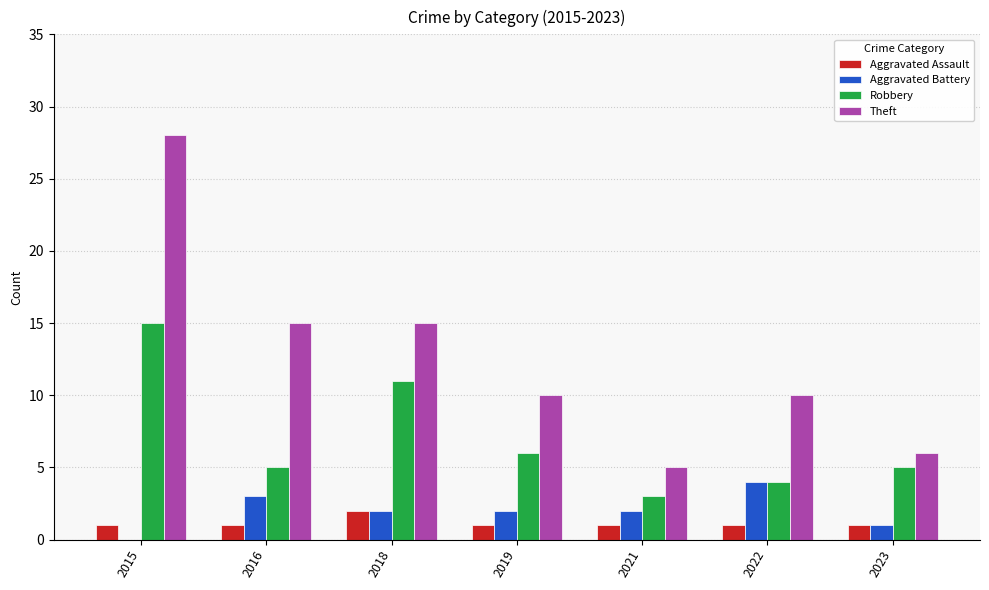

The Aggravated Battery series shows 2 at 2019. True or false?

True